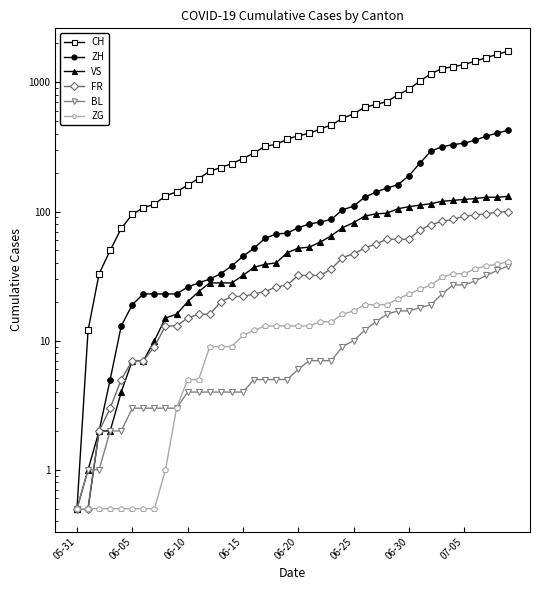

Reading left to right, what are all the values shown in this chart?

CH: 0.5	12.0	33.0	50.0	74.0	95.0	107.0	114.0	132.0	142.0	160.0	180.0	205.0	219.0	235.0	257.0	284.0	320.0	331.0	362.0	387.0	402.0	436.0	468.0	526.0	570.0	641.0	674.0	709.0	799.0	885.0	1023.0	1167.0	1279.0	1322.0	1374.0	1459.0	1550.0	1652.0	1743.0
ZH: 0.5	0.5	2.0	5.0	13.0	19.0	23.0	23.0	23.0	23.0	26.0	28.0	30.0	33.0	38.0	45.0	52.0	62.0	67.0	68.0	75.0	80.0	83.0	87.0	103.0	110.0	129.0	141.0	152.0	161.0	189.0	237.0	294.0	317.0	330.0	338.0	357.0	383.0	406.0	425.0
VS: 0.5	1.0	2.0	2.0	4.0	7.0	7.0	10.0	15.0	16.0	20.0	24.0	28.0	28.0	28.0	32.0	37.0	39.0	40.0	48.0	52.0	53.0	58.0	65.0	75.0	82.0	92.0	96.0	97.0	105.0	109.0	112.0	115.0	120.0	122.0	124.0	126.0	129.0	129.0	131.0
FR: 0.5	0.5	2.0	3.0	5.0	7.0	7.0	9.0	13.0	13.0	15.0	16.0	16.0	20.0	22.0	22.0	23.0	24.0	26.0	27.0	32.0	32.0	32.0	36.0	44.0	47.0	52.0	56.0	61.0	61.0	61.0	72.0	79.0	84.0	87.0	92.0	94.0	96.0	99.0	100.0
BL: 0.5	1.0	1.0	2.0	2.0	3.0	3.0	3.0	3.0	3.0	4.0	4.0	4.0	4.0	4.0	4.0	5.0	5.0	5.0	5.0	6.0	7.0	7.0	7.0	9.0	10.0	12.0	14.0	16.0	17.0	17.0	18.0	19.0	23.0	27.0	27.0	29.0	32.0	35.0	38.0
ZG: 0.5	0.5	0.5	0.5	0.5	0.5	0.5	0.5	1.0	3.0	5.0	5.0	9.0	9.0	9.0	11.0	12.0	13.0	13.0	13.0	13.0	13.0	14.0	14.0	16.0	17.0	19.0	19.0	19.0	21.0	23.0	25.0	27.0	31.0	33.0	33.0	36.0	38.0	39.0	41.0